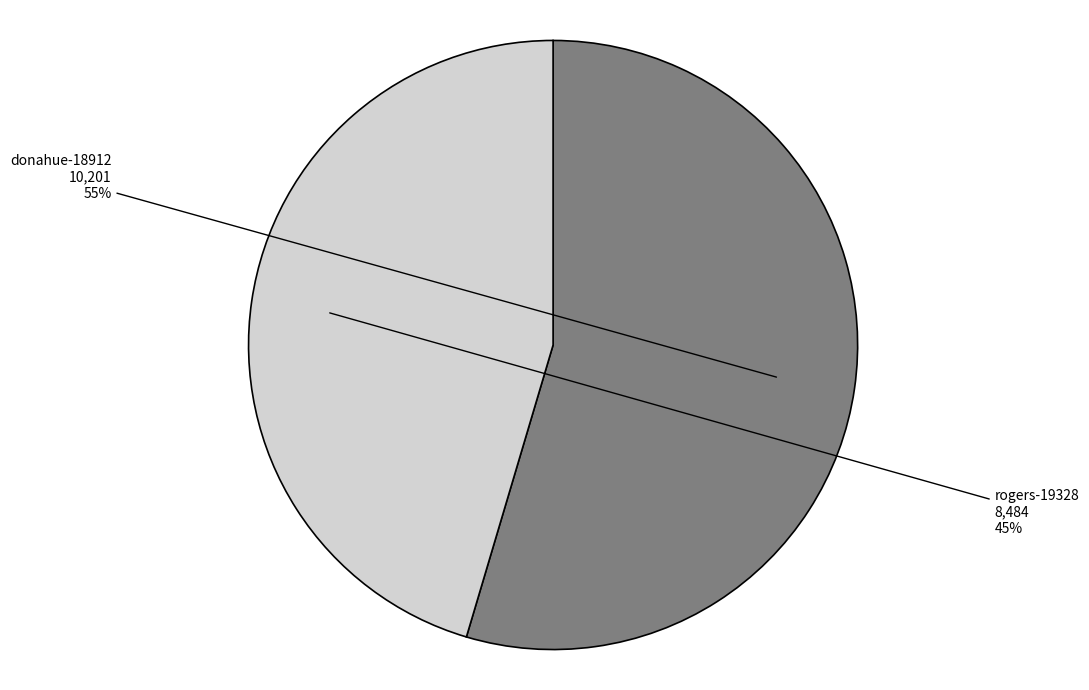

Is the sum of rogers-19328 and donahue-18912 greater than half?

Yes